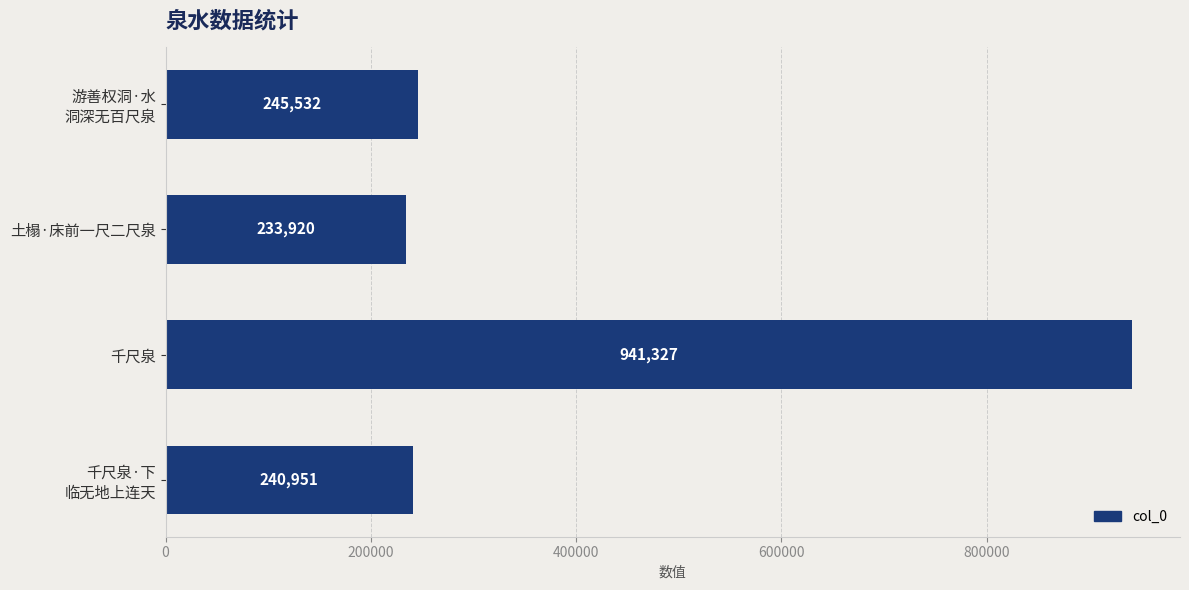

Reading top to bottom, what are all the values shown in this chart?

245532	233920	941327	240951